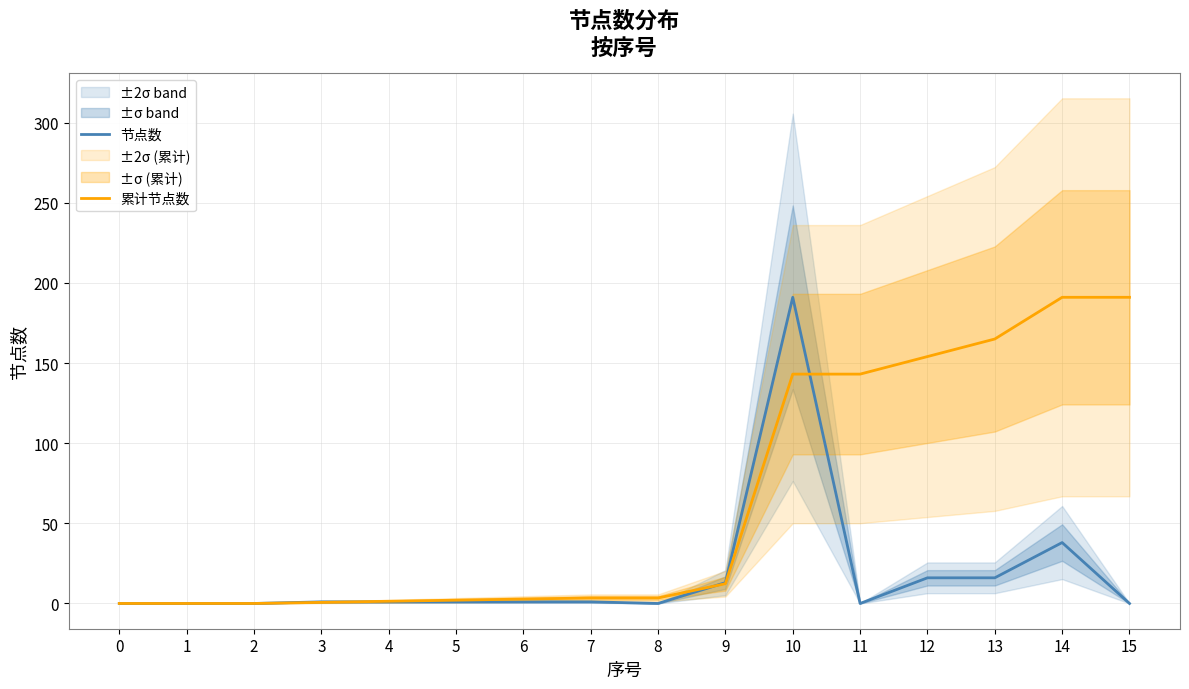

What are all the series names shown in the legend?

节点数, 累计节点数